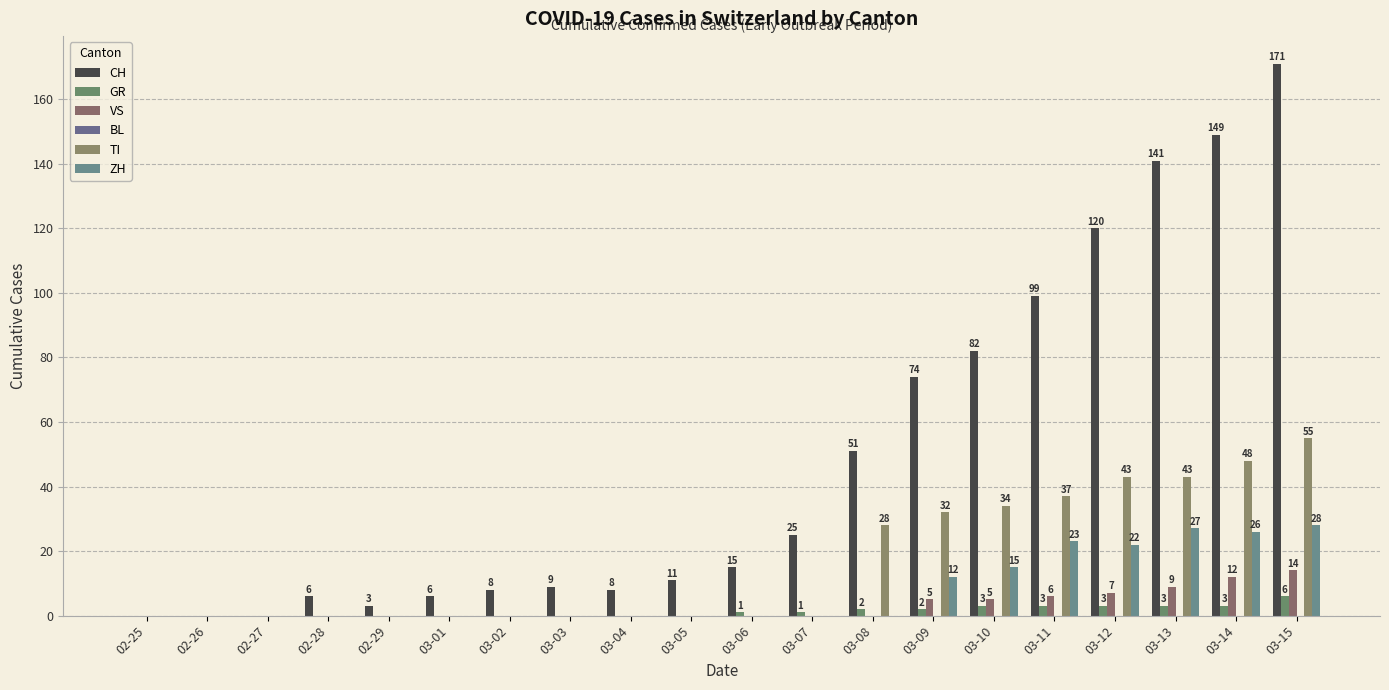

How many distinct data groups are displayed?

5